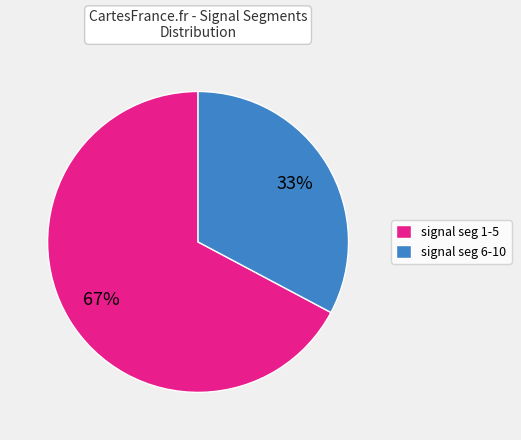

Count the number of slices in the pie.

2